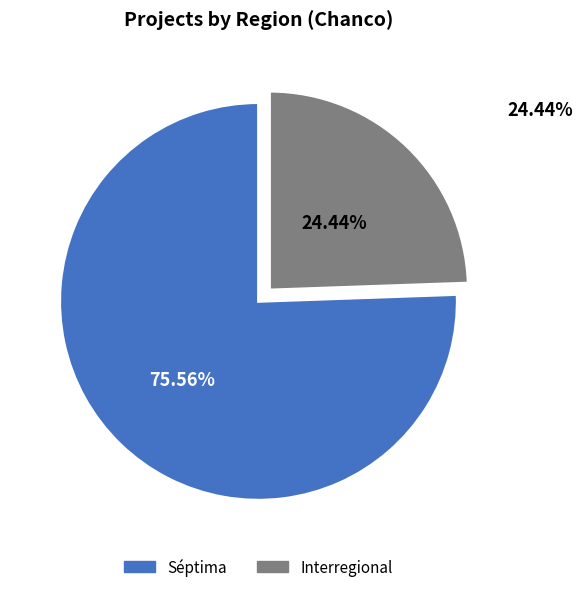

Which slice represents more than half of the pie?

Séptima